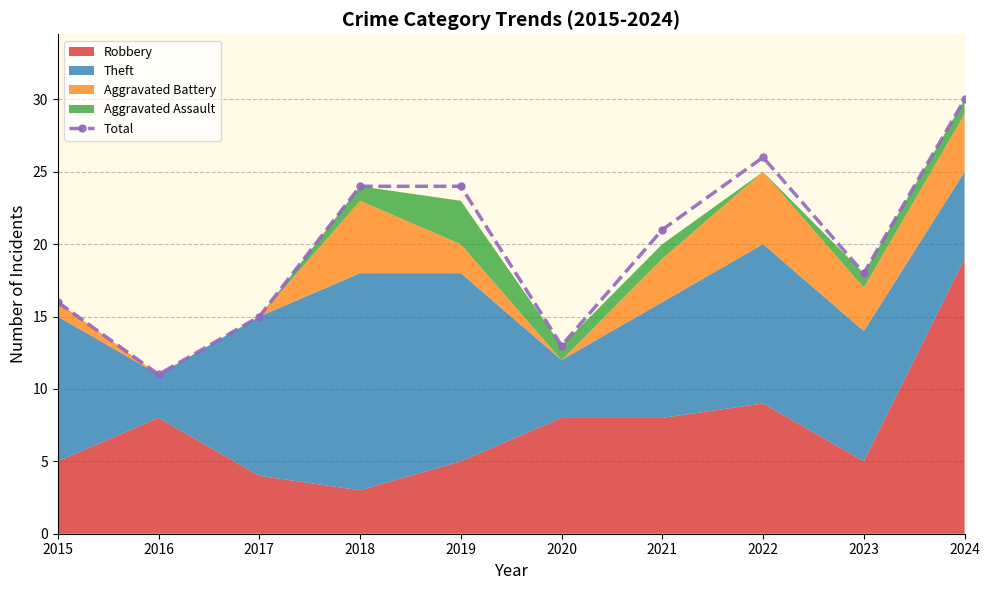

Reading left to right, extract all data points from this chart.

16	11	15	24	24	13	21	26	18	30